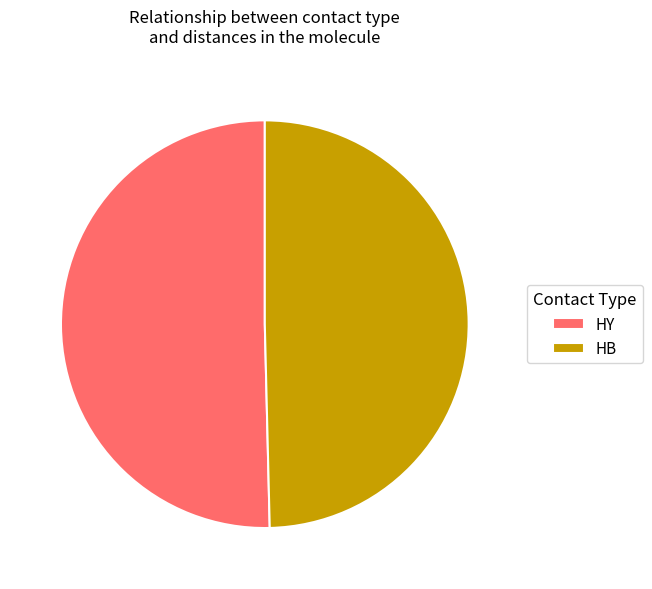

Do HB and HY together represent more than half of the pie?

Yes